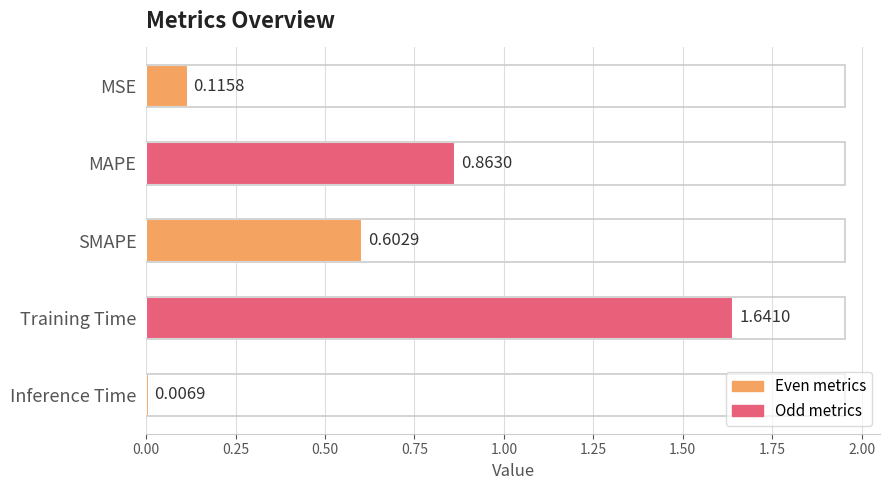

What is the label of the 3rd bar from the top?

SMAPE